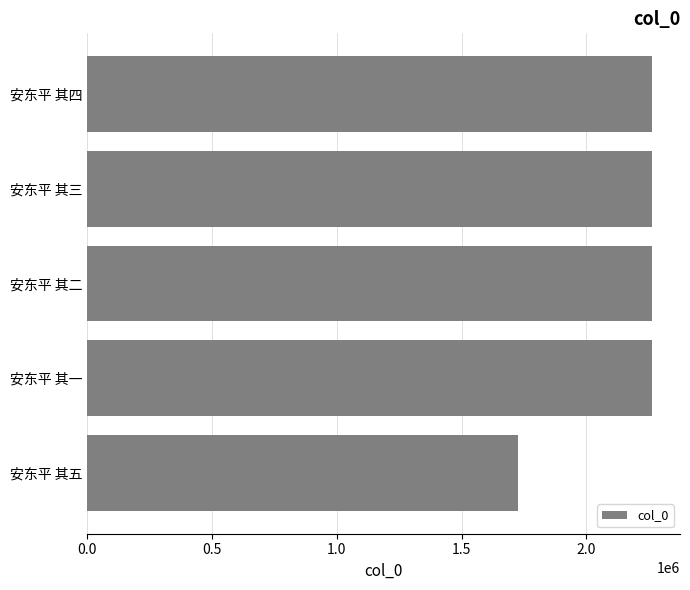

What is the minimum value shown in the chart?

1726631